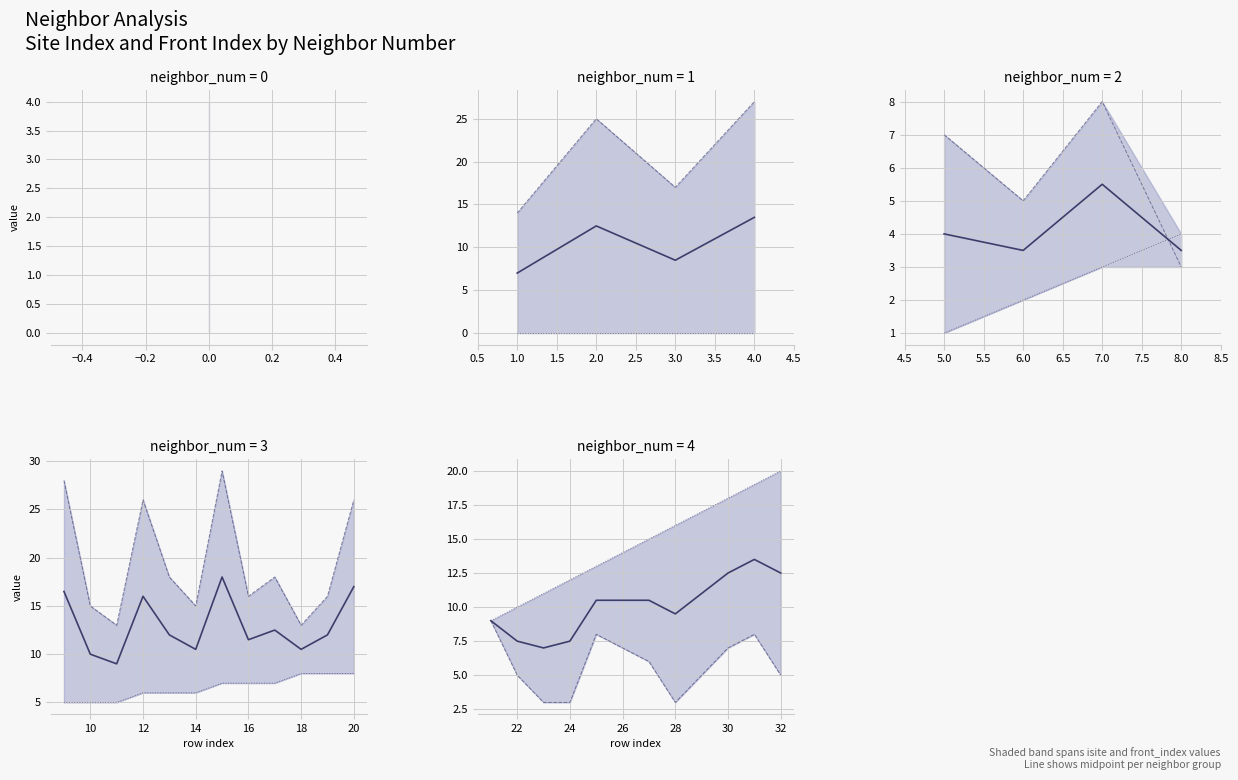

The value of isite at 8 is 3.3. True or false?

False